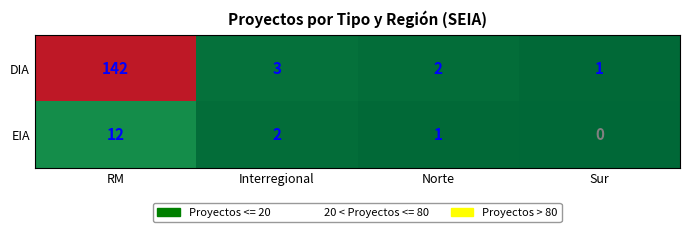

Count the number of data series in this chart.

2